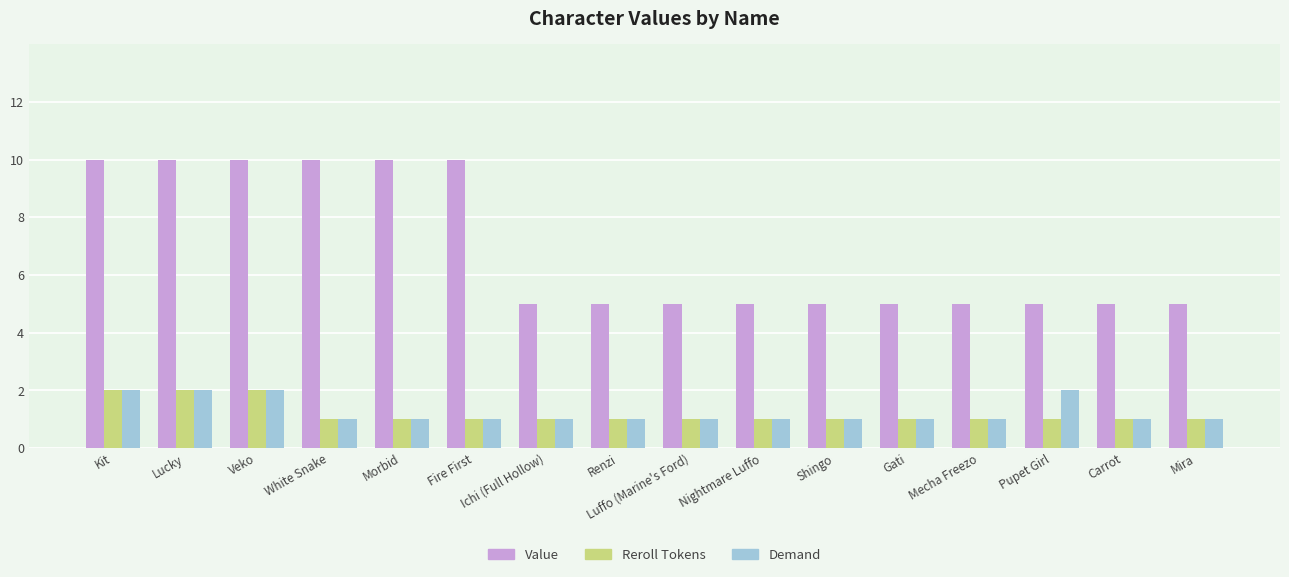

The value of Reroll Tokens at Kit is 2. True or false?

True